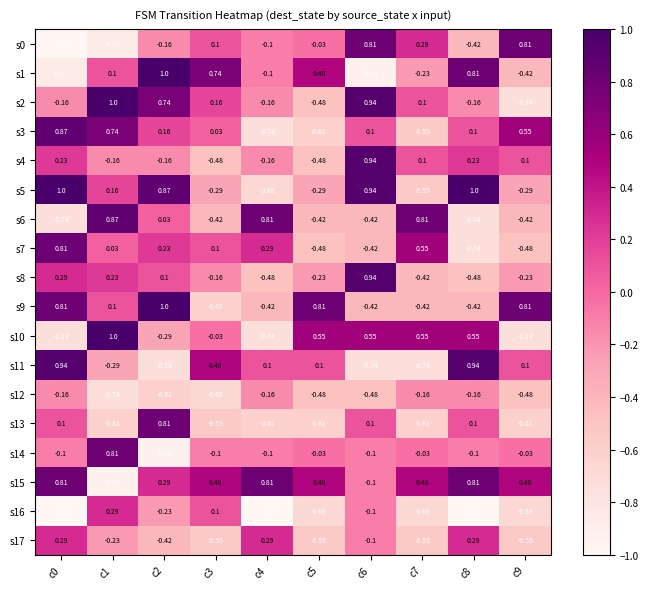

At which category is the sum across all series the highest?

c2